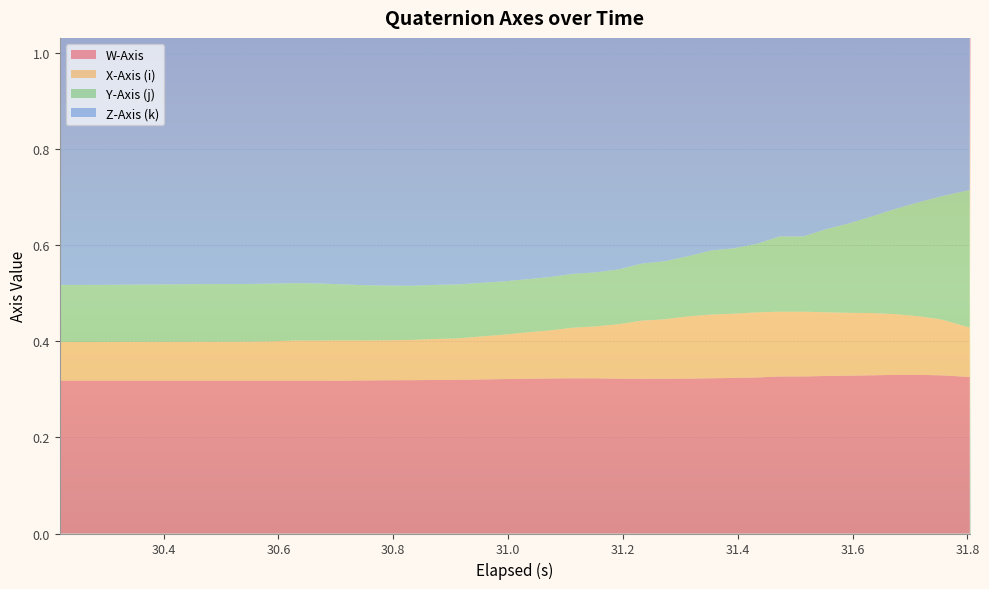

Reading left to right, extract all data points from this chart.

W-Axis: 0=0.3	1=0.3	2=0.3	3=0.3	4=0.3	5=0.3	6=0.3	7=0.3	8=0.3	9=0.3	10=0.3	11=0.3	12=0.3	13=0.3	14=0.3	15=0.3	16=0.3	17=0.3	18=0.3	19=0.3	20=0.3	21=0.3	22=0.3	23=0.3	24=0.3	25=0.3	26=0.3	27=0.3	28=0.3	29=0.3	30=0.3	31=0.3	32=0.3	33=0.3	34=0.3	35=0.3	36=0.3	37=0.3	38=0.3	39=0.3
X-Axis (i): 0=0.1	1=0.1	2=0.1	3=0.1	4=0.1	5=0.1	6=0.1	7=0.1	8=0.1	9=0.1	10=0.1	11=0.1	12=0.1	13=0.1	14=0.1	15=0.1	16=0.1	17=0.1	18=0.1	19=0.1	20=0.1	21=0.1	22=0.1	23=0.1	24=0.1	25=0.1	26=0.1	27=0.1	28=0.1	29=0.1	30=0.1	31=0.1	32=0.1	33=0.1	34=0.1	35=0.1	36=0.1	37=0.1	38=0.1	39=0.1
Y-Axis (j): 0=0.1	1=0.1	2=0.1	3=0.1	4=0.1	5=0.1	6=0.1	7=0.1	8=0.1	9=0.1	10=0.1	11=0.1	12=0.1	13=0.1	14=0.1	15=0.1	16=0.1	17=0.1	18=0.1	19=0.1	20=0.1	21=0.1	22=0.1	23=0.1	24=0.1	25=0.1	26=0.1	27=0.1	28=0.1	29=0.1	30=0.1	31=0.2	32=0.2	33=0.2	34=0.2	35=0.2	36=0.2	37=0.2	38=0.3	39=0.3
Z-Axis (k): 0=0.9	1=0.9	2=0.9	3=0.9	4=0.9	5=0.9	6=0.9	7=0.9	8=0.9	9=0.9	10=0.9	11=0.9	12=0.9	13=0.9	14=0.9	15=0.9	16=0.9	17=0.9	18=0.9	19=0.9	20=0.9	21=0.9	22=0.9	23=0.9	24=0.9	25=0.9	26=0.9	27=0.9	28=0.9	29=0.9	30=0.9	31=0.9	32=0.9	33=0.9	34=0.9	35=0.9	36=0.9	37=0.9	38=0.9	39=0.9